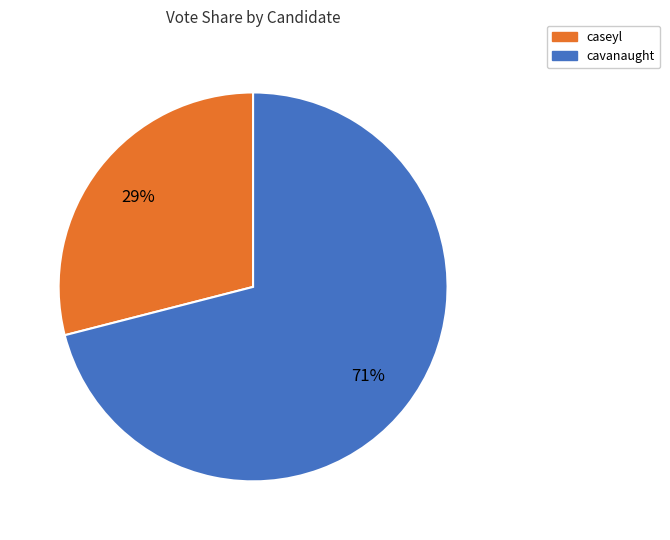

To the nearest percent, what is the combined percentage of cavanaught and caseyl?

100%